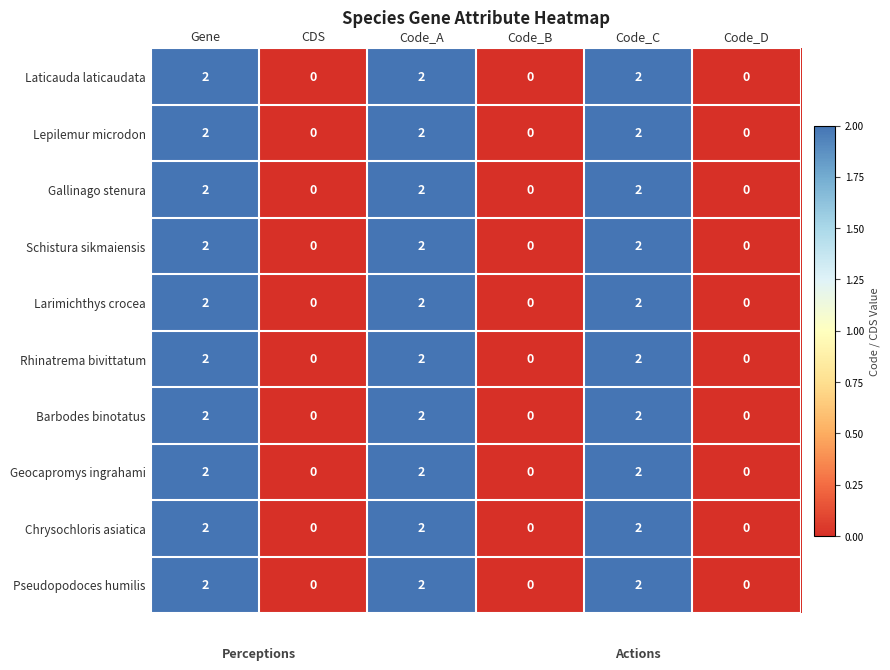

The Rhinatrema bivittatum series shows -1 at CDS. True or false?

False